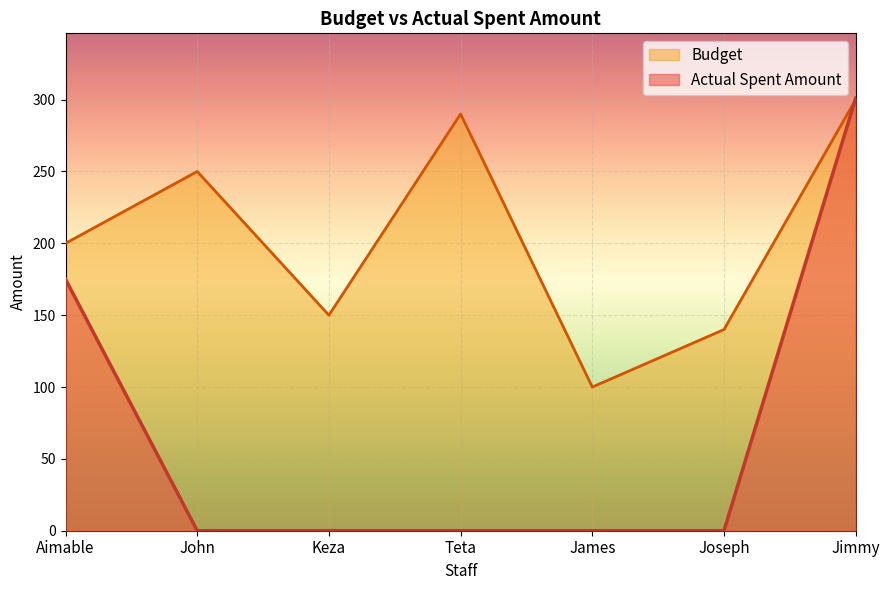

What is the difference between the highest and lowest values at Aimable?

25